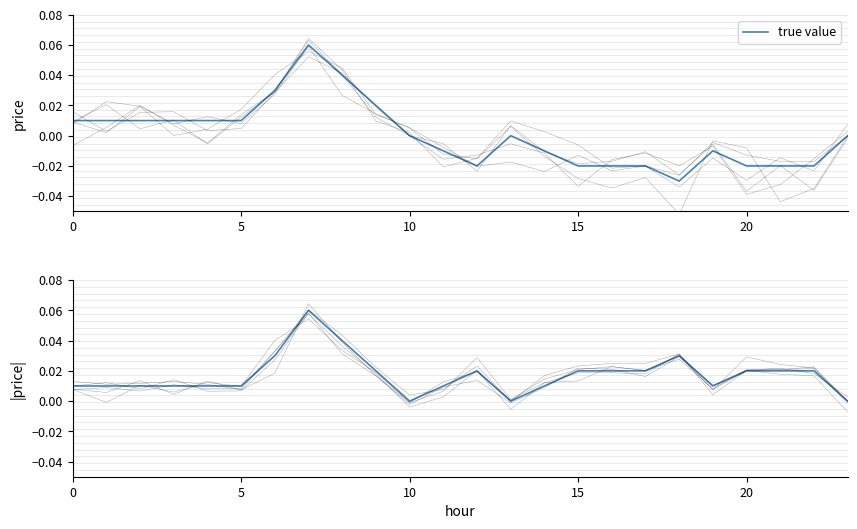

Where is the first local maximum?

7